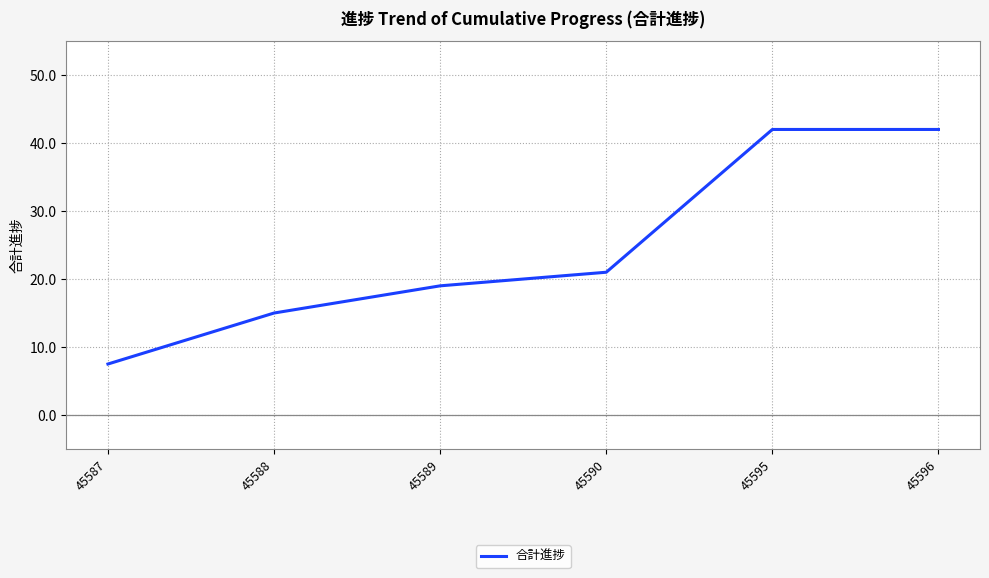

True or false: the data has more than 1 interior local peaks.

False